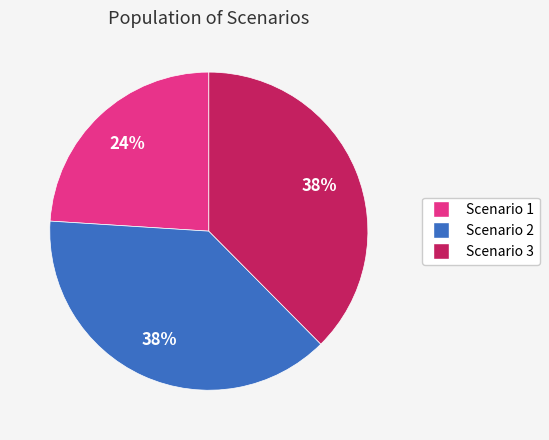

What is the ratio of the value at Scenario 3 to the value at Scenario 2?

1.0